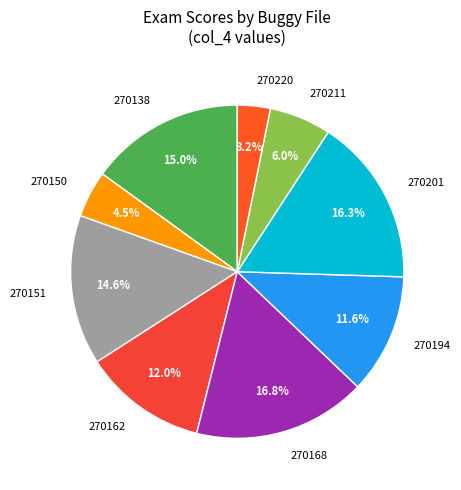

Which has a higher value, 270150 or 270211?

270211